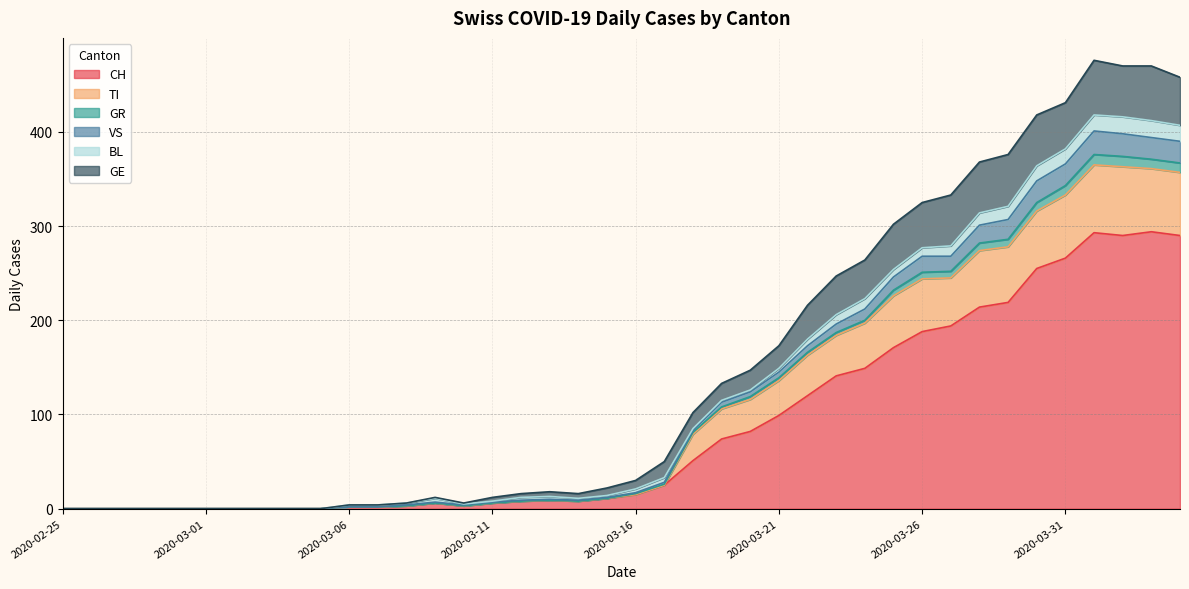

What is the maximum value for CH?

294